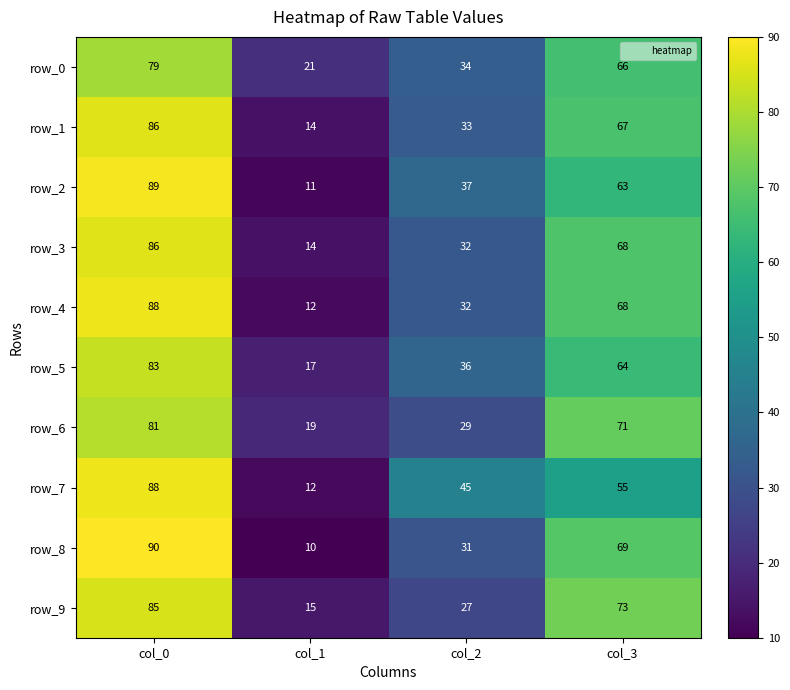

Which category has the highest value in the row_2 series?

col_0